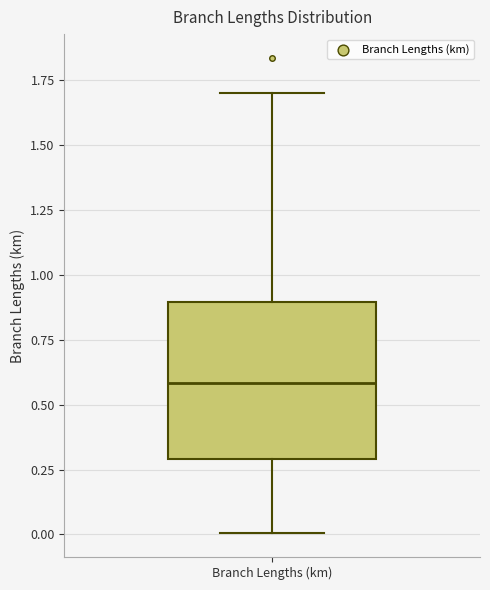

Transcribe this box plot: give where the median line is, the range the box spans, and where the two whiskers end, as read against the y-axis. The values are not printed on the chart, so give them approximately, as read against the axis.

median 0.6, box 0.3 to 0.9, whiskers 0.0 to 1.7